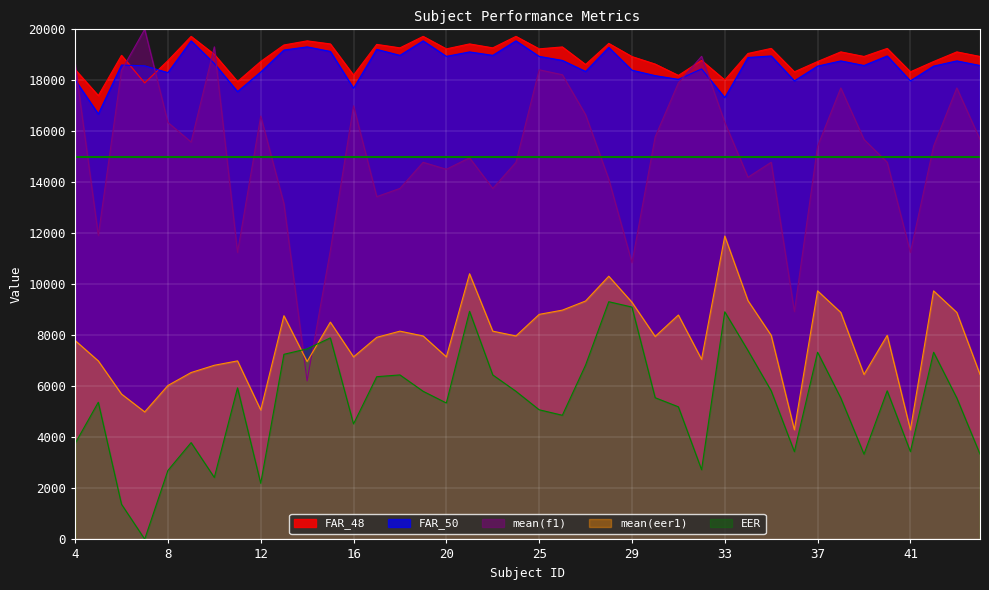

Rank the categories by FAR_50 value from lowest to highest.

5, 33, 11, 16, 36, 41, 4, 31, 30, 8, 12, 27, 29, 32, 37, 42, 7, 39, 44, 6, 10, 38, 43, 26, 34, 20, 25, 35, 40, 18, 22, 21, 15, 13, 17, 28, 14, 9, 19, 24